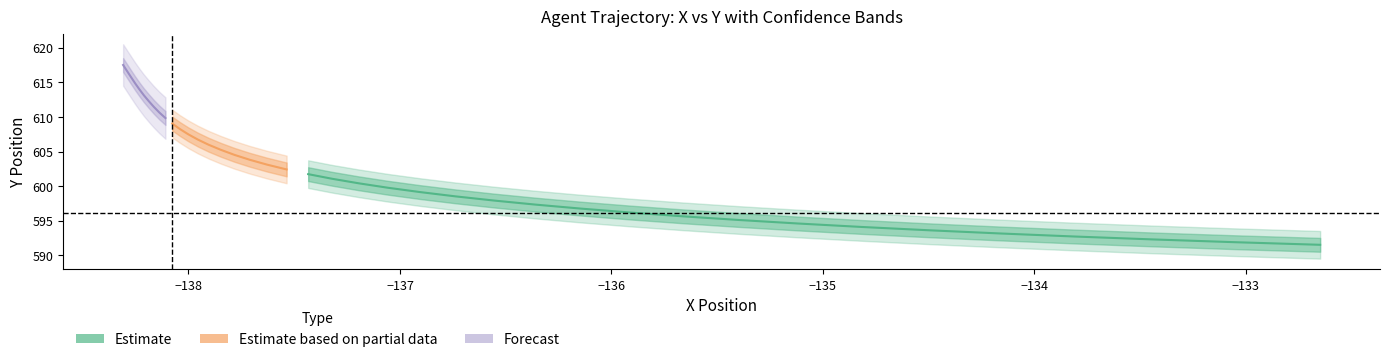

True or false: Y_lo2 and Y_hi cross at least once.

False